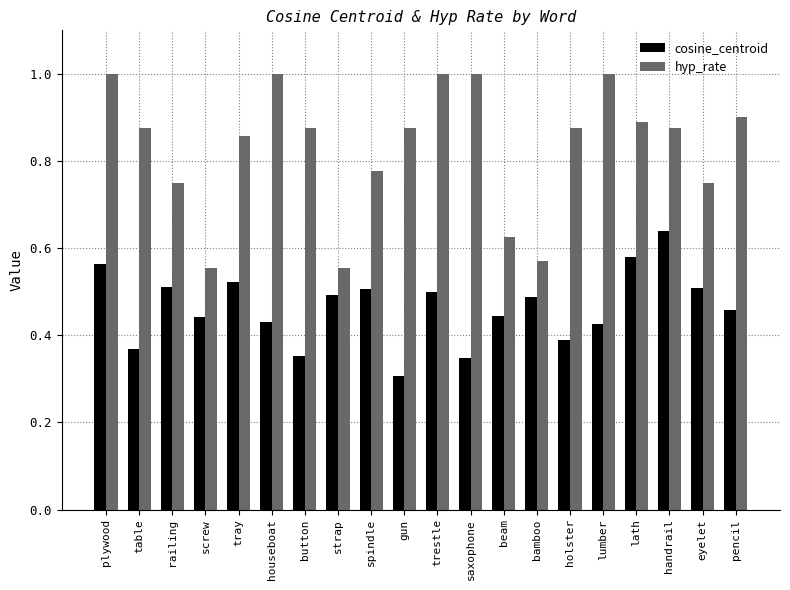

What is the label of the 14th bar from the right?

button